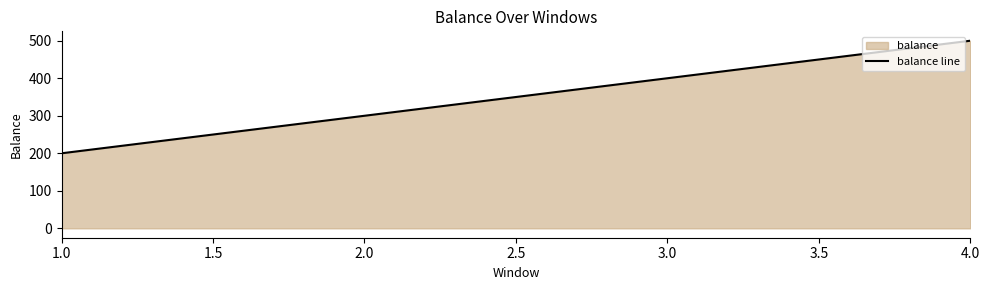

How many distinct data groups are displayed?

1